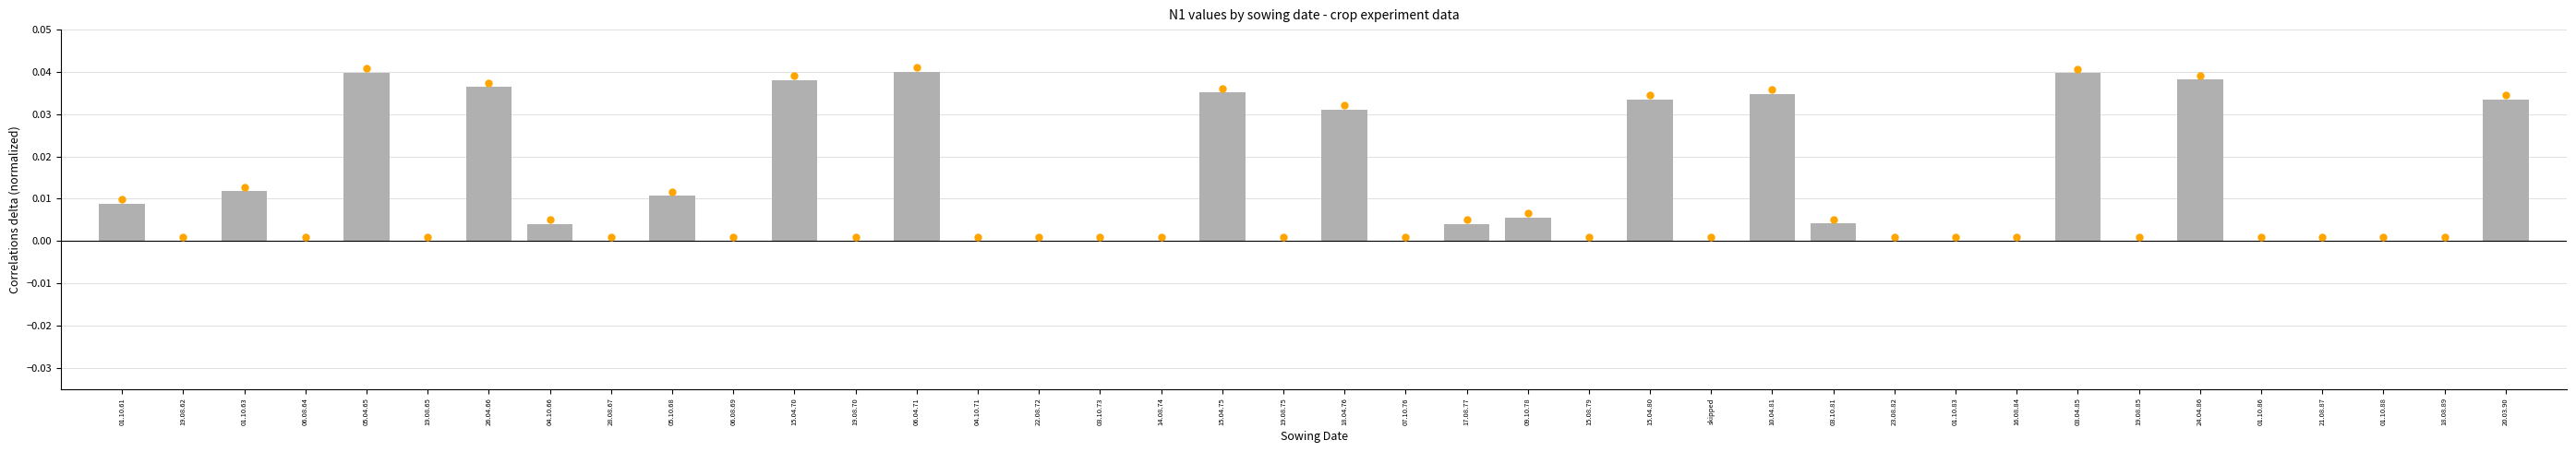

Is it true that the value at 03.10.81 is 0.0?

True